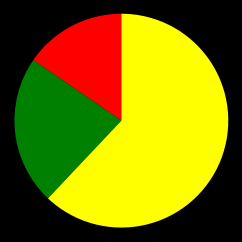

Is there a majority slice in this chart?

Yes